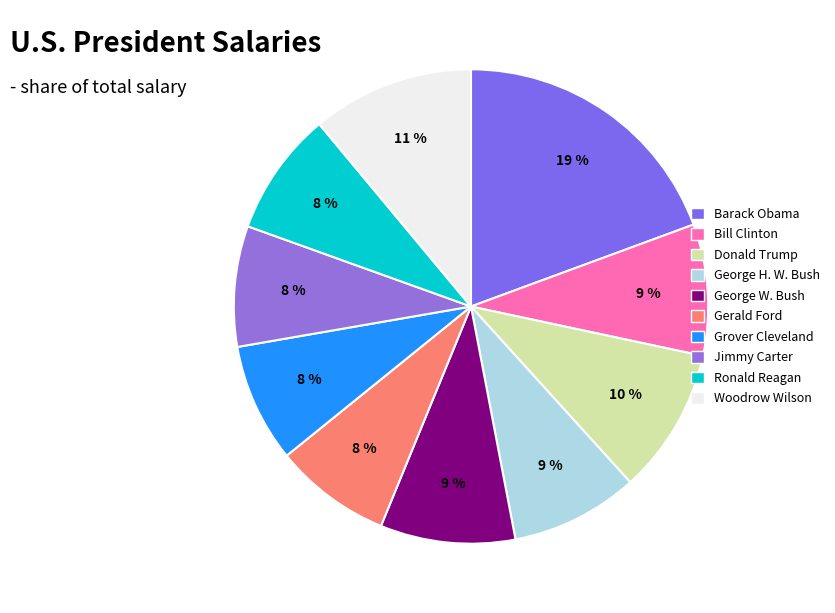

Which has a higher value, Woodrow Wilson or Gerald Ford?

Woodrow Wilson